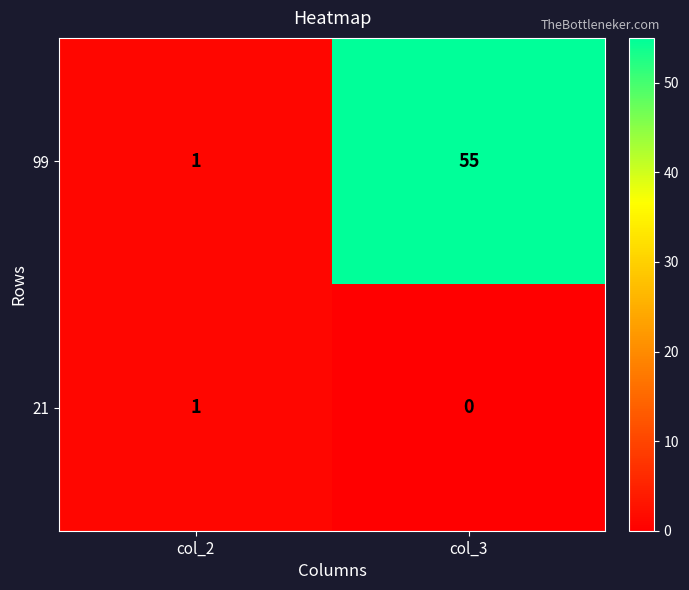

Rank the series by their maximum value, from lowest to highest.

21, 99